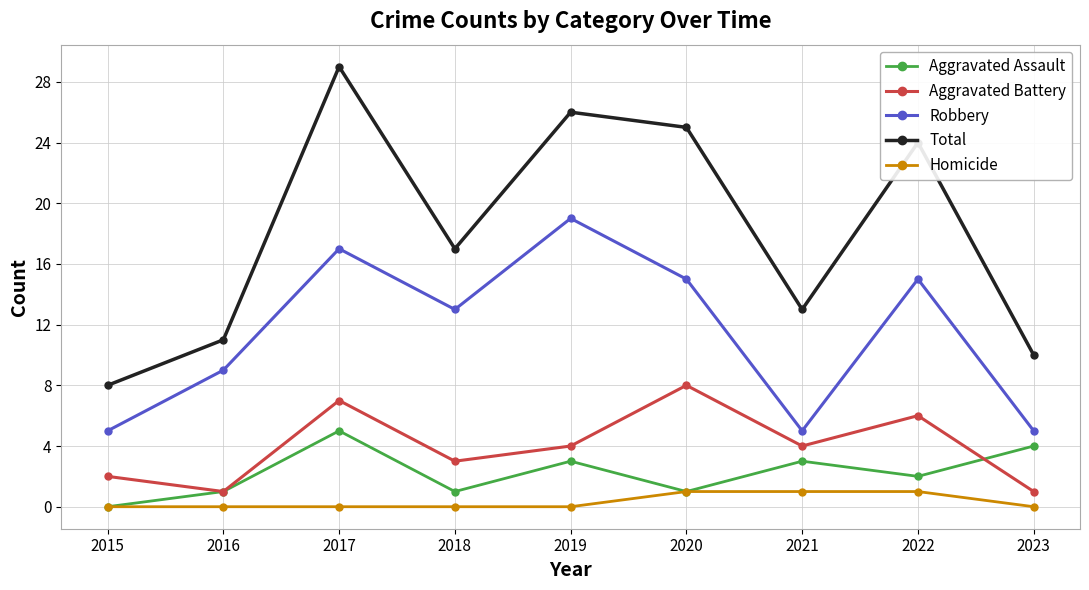

What are all the series names shown in the legend?

Aggravated Assault, Aggravated Battery, Robbery, Total, Homicide